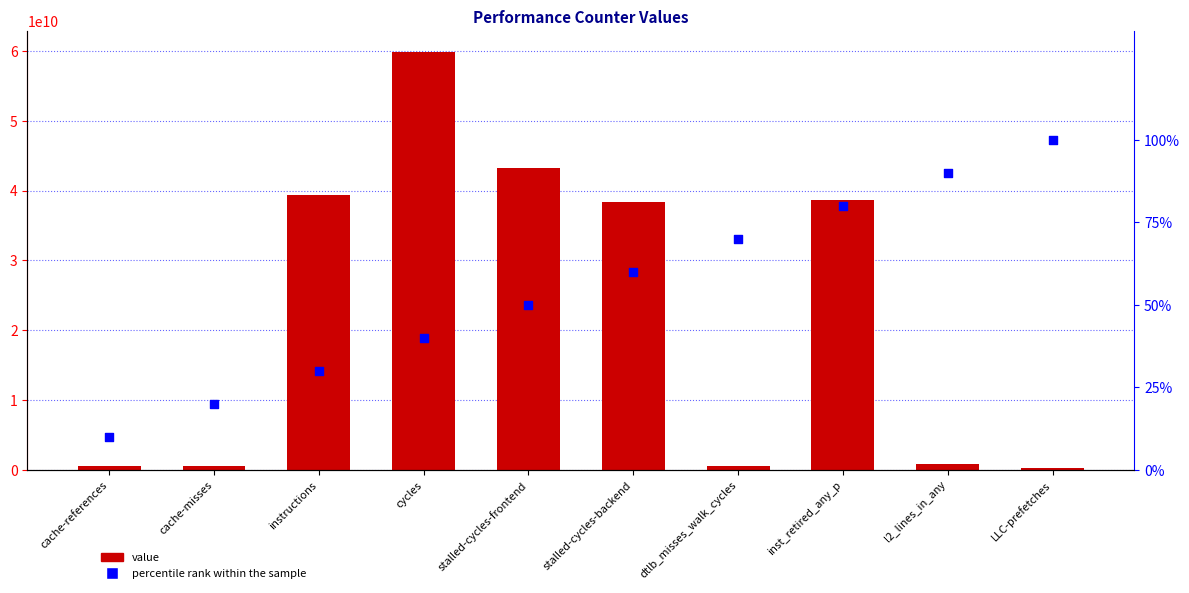

What are all the series names shown in the legend?

value, percentile rank within the sample